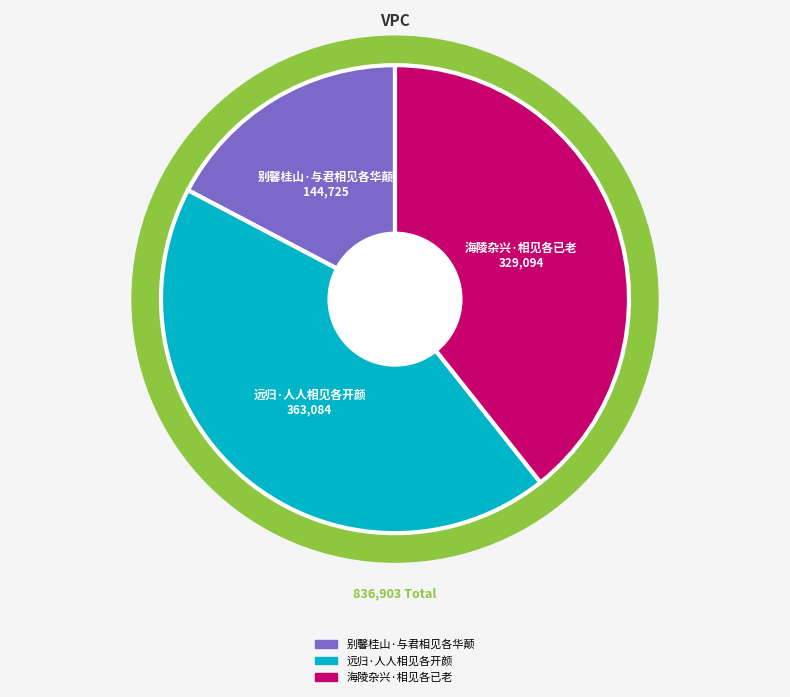

Which category has the smallest portion of the pie?

别馨桂山·与君相见各华颠